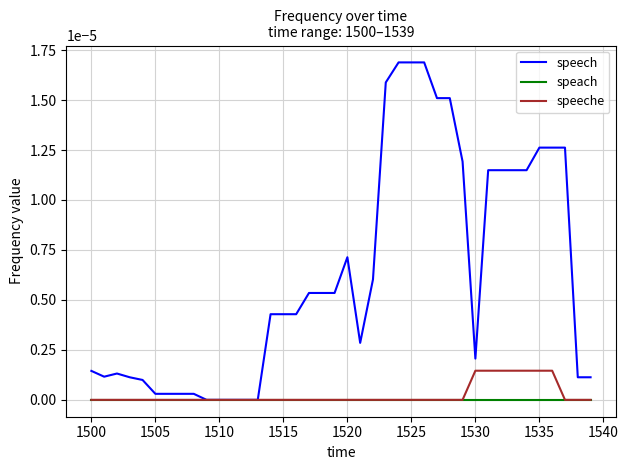

Which series has the widest spread of values?

speech